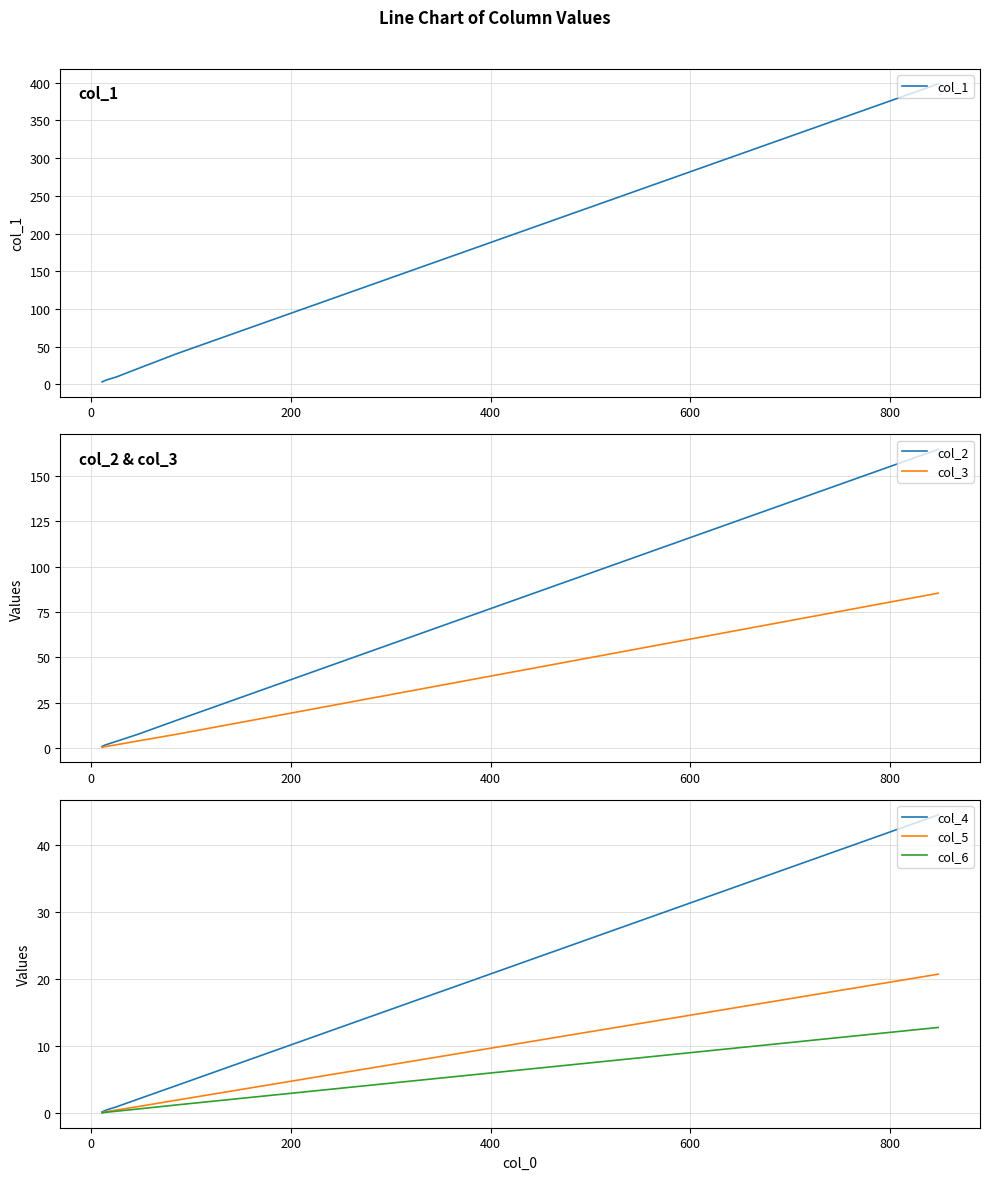

What is the average value of the col_6 series?

1.9